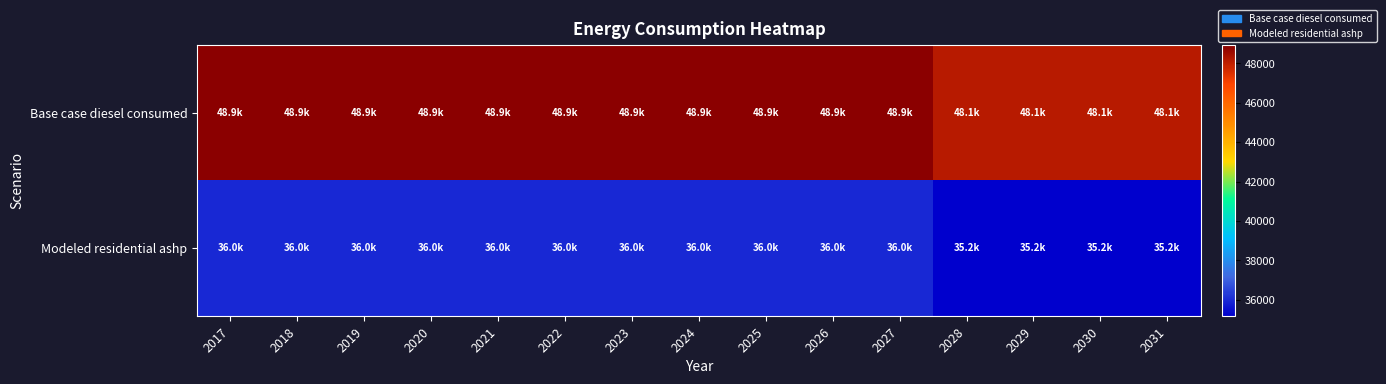

Which series has the largest total across all categories?

Base case diesel consumed